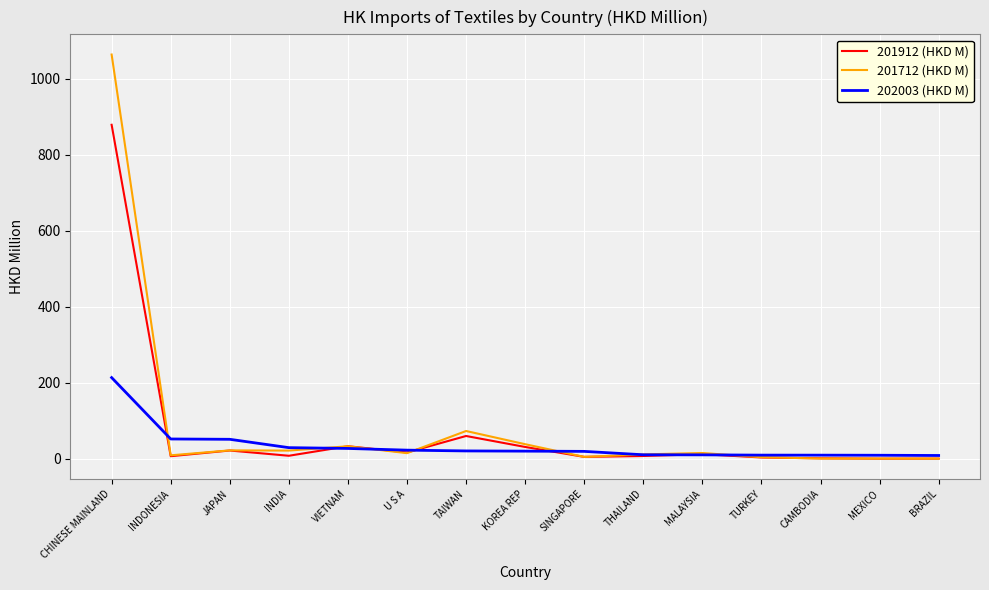

At which category is the sum across all series the highest?

CHINESE MAINLAND